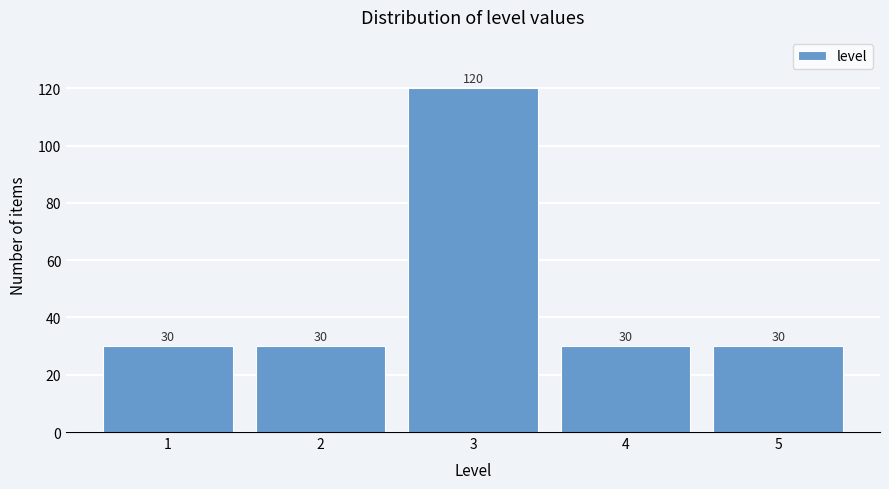

What is the height of the bar covering 2.5 to 3.5 on the x-axis?

120